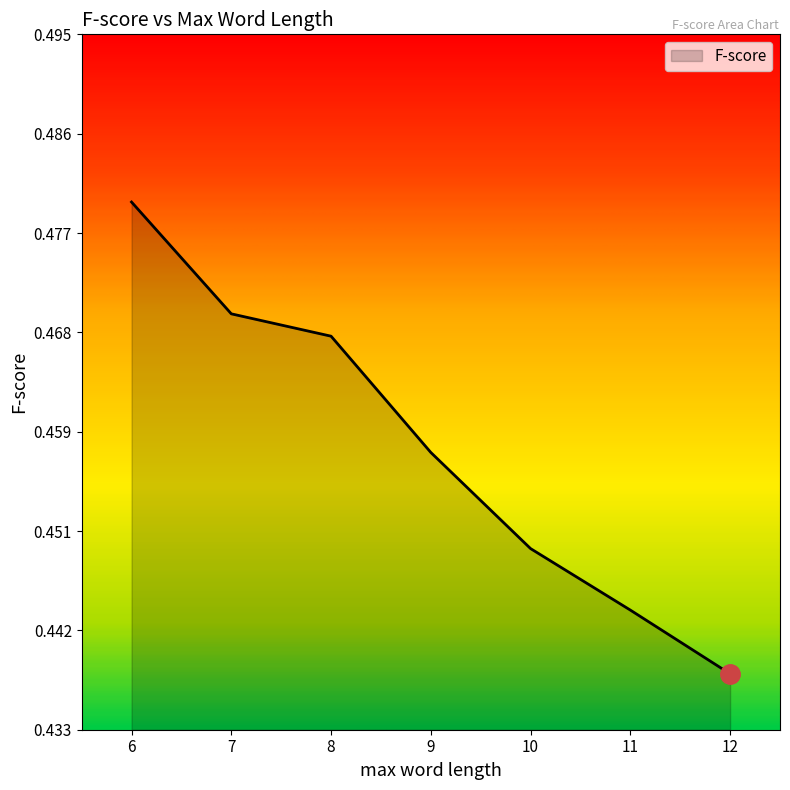

At which category does the chart reach its peak across all series?

6